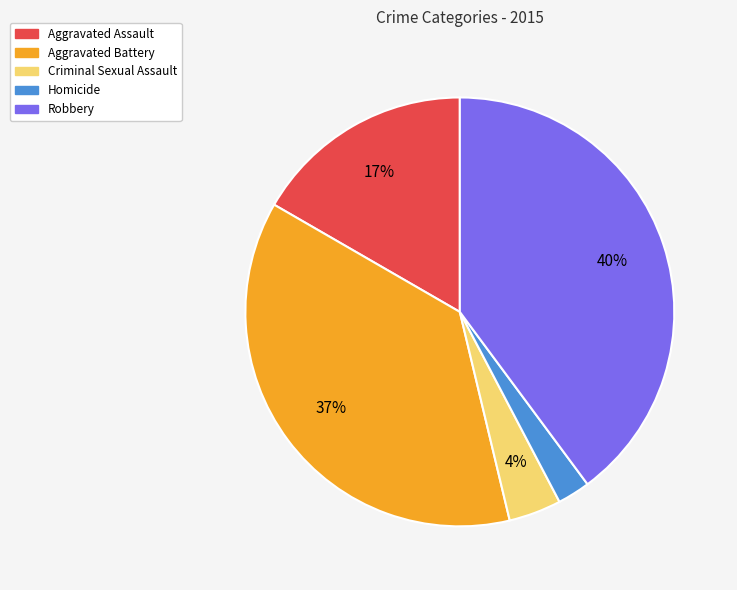

Rank the categories by value from highest to lowest.

Robbery, Aggravated Battery, Aggravated Assault, Criminal Sexual Assault, Homicide